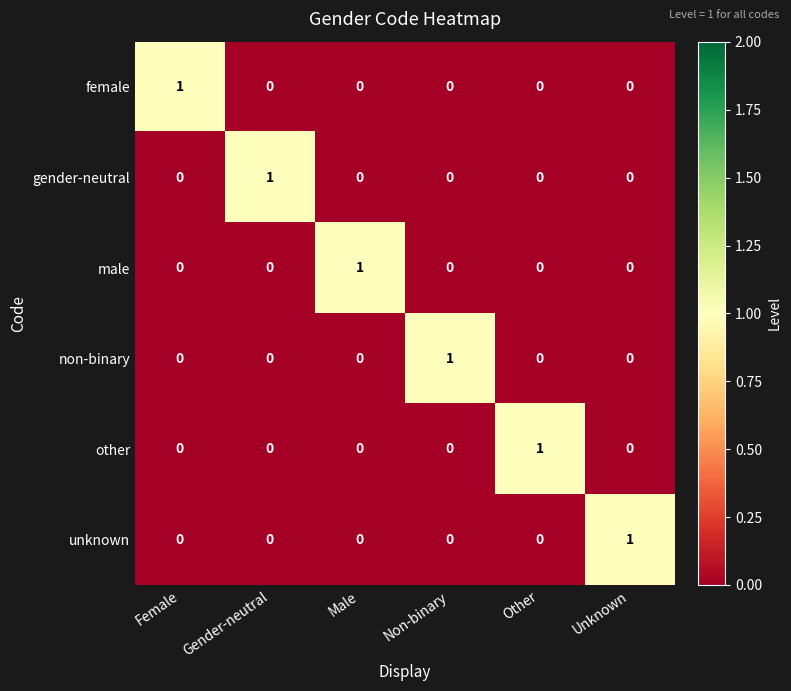

How many gender-neutral values are between 0 and 1?

6